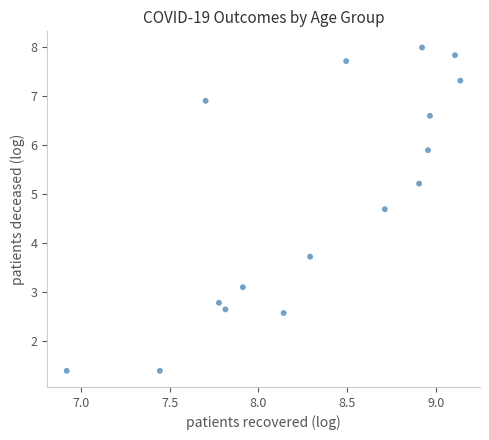

What is the range of Y values (max minus min)?

6.6